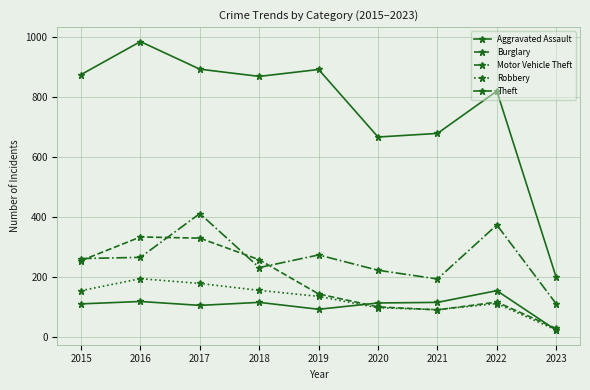

Rank the series at 2021 from highest to lowest value.

Theft, Motor Vehicle Theft, Aggravated Assault, Robbery, Burglary